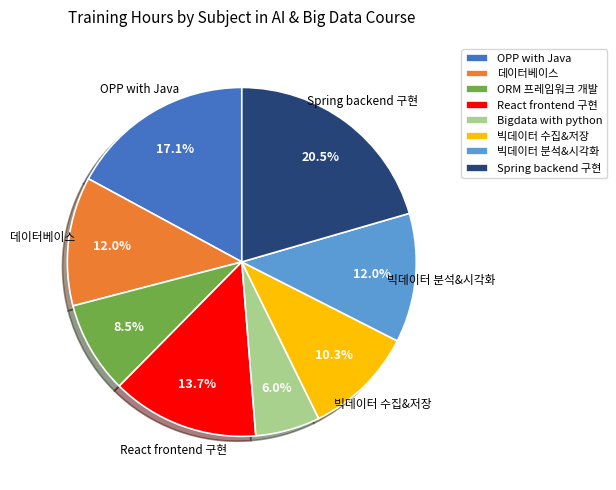

What percentage is the Bigdata with python slice, to the nearest percent?

6%